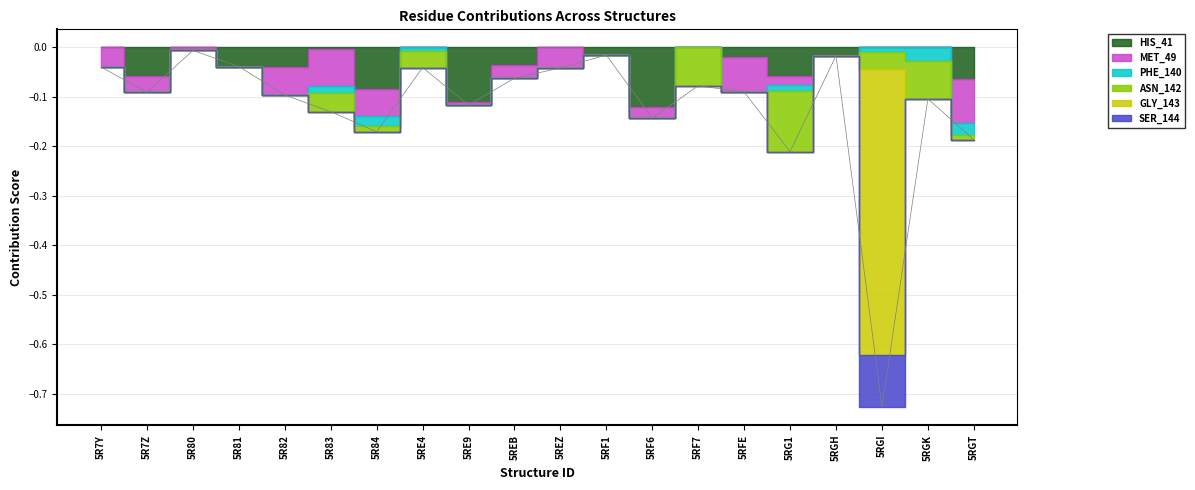

Reading right to left, what are all the values shown in this chart?

HIS_41: 5RGT=-0.1	5RGK=0.0	5RGI=0.0	5RGH=-0.0	5RG1=-0.1	5RFE=-0.0	5RF7=0.0	5RF6=-0.1	5RF1=-0.0	5REZ=0.0	5REB=-0.0	5RE9=-0.1	5RE4=0.0	5R84=-0.1	5R83=-0.0	5R82=-0.0	5R81=-0.0	5R80=0.0	5R7Z=-0.1	5R7Y=0.0
MET_49: 5RGT=-0.1	5RGK=0.0	5RGI=0.0	5RGH=-0.0	5RG1=-0.0	5RFE=-0.1	5RF7=0.0	5RF6=-0.0	5RF1=-0.0	5REZ=-0.0	5REB=-0.0	5RE9=-0.0	5RE4=0.0	5R84=-0.1	5R83=-0.1	5R82=-0.1	5R81=0.0	5R80=-0.0	5R7Z=-0.0	5R7Y=-0.0
PHE_140: 5RGT=-0.0	5RGK=-0.0	5RGI=-0.0	5RGH=0.0	5RG1=-0.0	5RFE=0.0	5RF7=0.0	5RF6=0.0	5RF1=0.0	5REZ=0.0	5REB=0.0	5RE9=0.0	5RE4=-0.0	5R84=-0.0	5R83=-0.0	5R82=0.0	5R81=0.0	5R80=0.0	5R7Z=0.0	5R7Y=0.0
ASN_142: 5RGT=-0.0	5RGK=-0.1	5RGI=-0.0	5RGH=0.0	5RG1=-0.1	5RFE=0.0	5RF7=-0.1	5RF6=0.0	5RF1=0.0	5REZ=0.0	5REB=0.0	5RE9=0.0	5RE4=-0.0	5R84=-0.0	5R83=-0.0	5R82=0.0	5R81=0.0	5R80=0.0	5R7Z=0.0	5R7Y=0.0
GLY_143: 5RGT=0.0	5RGK=0.0	5RGI=-0.6	5RGH=0.0	5RG1=0.0	5RFE=0.0	5RF7=0.0	5RF6=0.0	5RF1=0.0	5REZ=0.0	5REB=0.0	5RE9=0.0	5RE4=0.0	5R84=0.0	5R83=0.0	5R82=0.0	5R81=0.0	5R80=0.0	5R7Z=0.0	5R7Y=0.0
SER_144: 5RGT=0.0	5RGK=0.0	5RGI=-0.1	5RGH=0.0	5RG1=0.0	5RFE=0.0	5RF7=0.0	5RF6=0.0	5RF1=0.0	5REZ=0.0	5REB=0.0	5RE9=0.0	5RE4=0.0	5R84=0.0	5R83=0.0	5R82=0.0	5R81=0.0	5R80=0.0	5R7Z=0.0	5R7Y=0.0